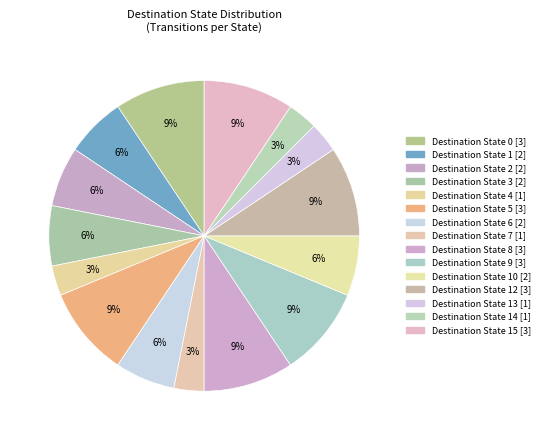

Count the number of slices in the pie.

15